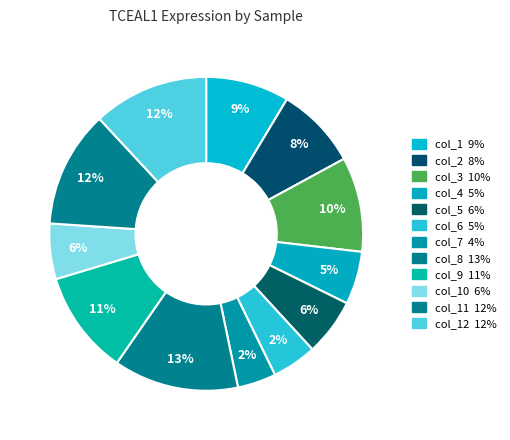

What is the change in value from col_6 to col_12?

+9.7